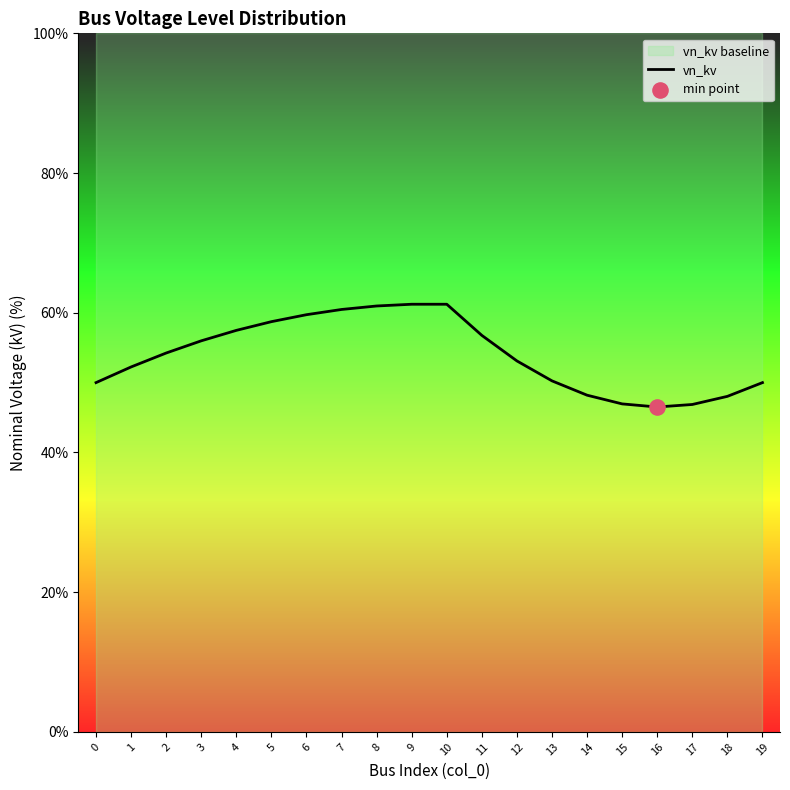

What is the ratio of the value at 16 to the value at 2?

0.9